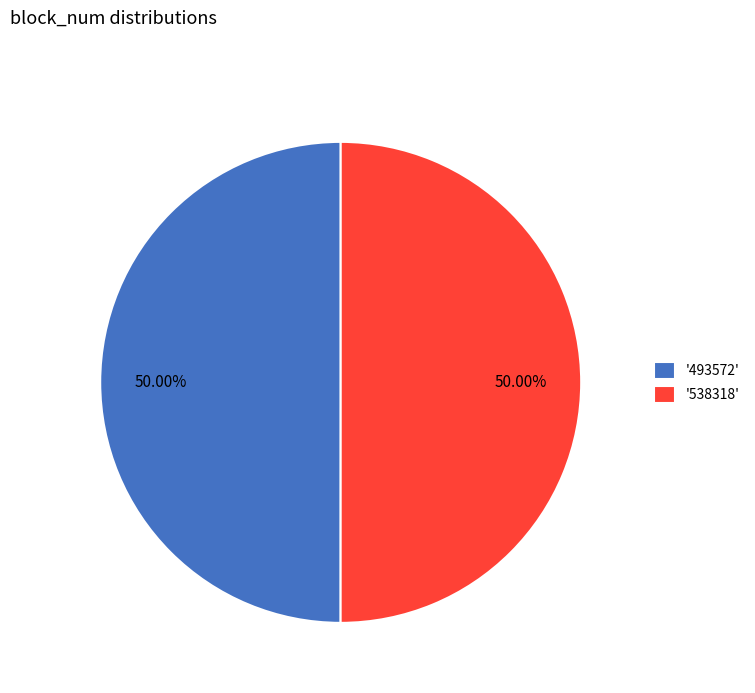

What is the ratio of the value at '538318' to the value at '493572'?

1.0